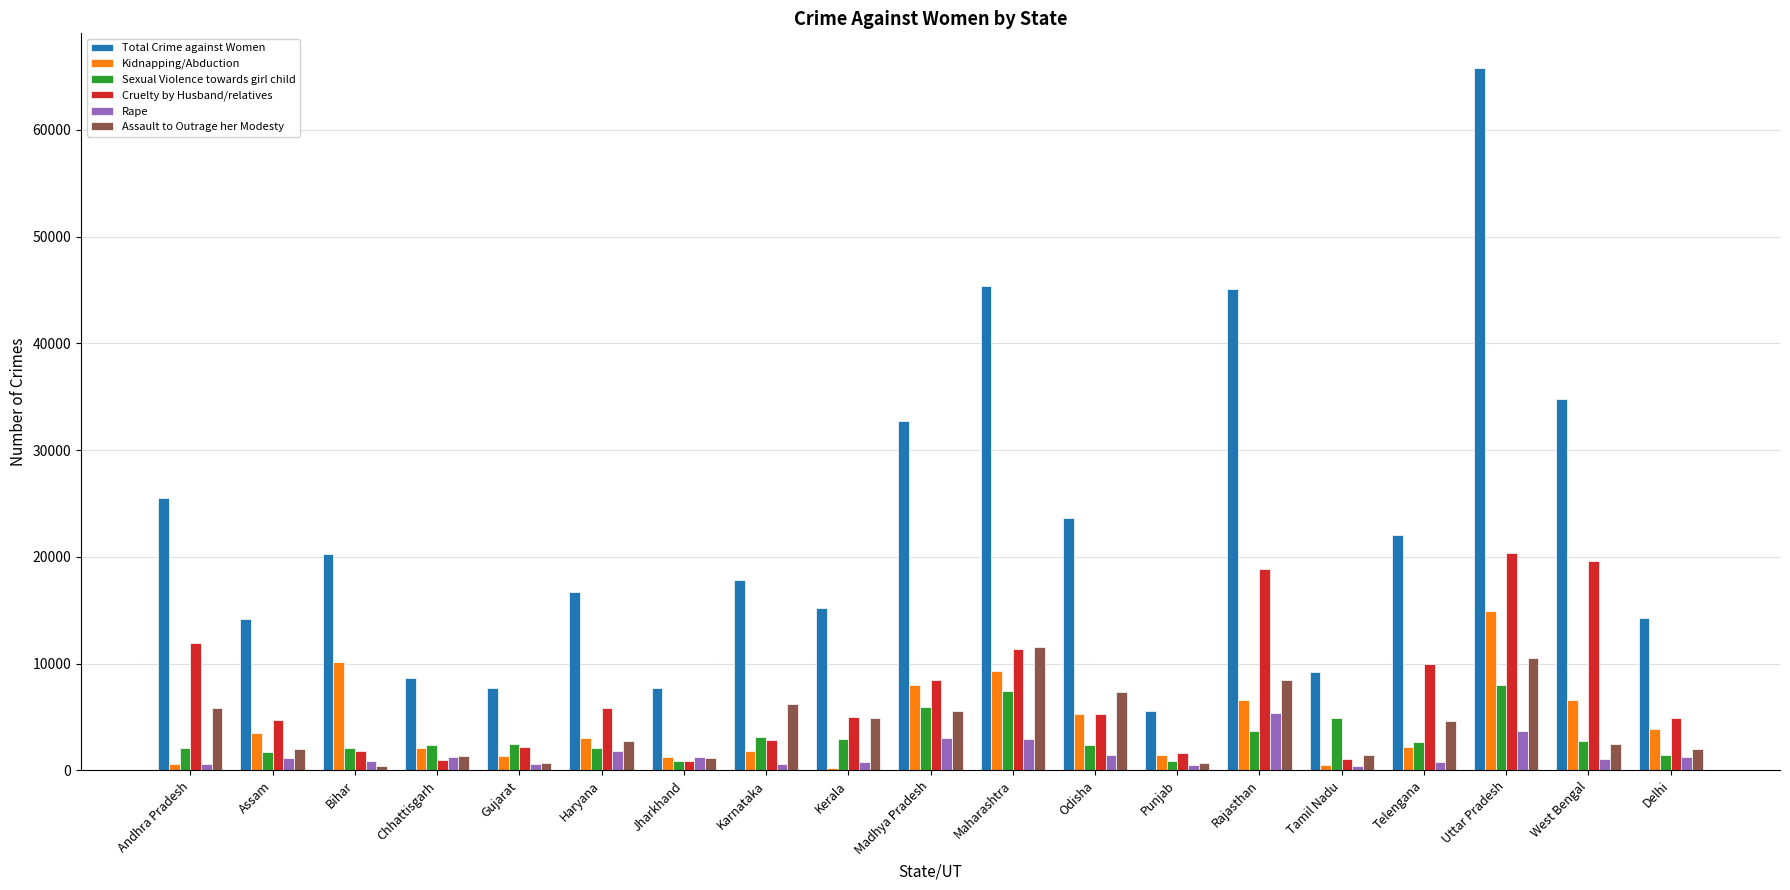

Which series changed the most between Madhya Pradesh and Odisha?

Total Crime against Women